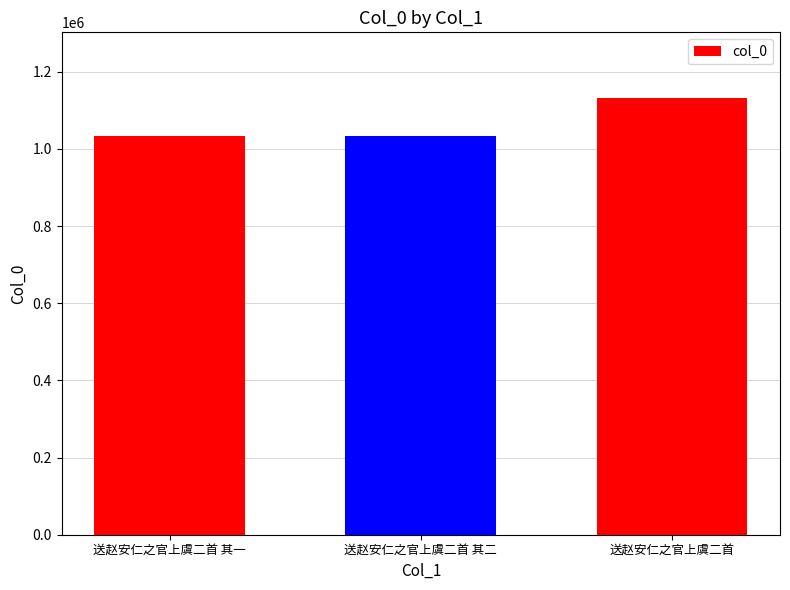

Are the bars grouped side by side (vs. stacked)?

No